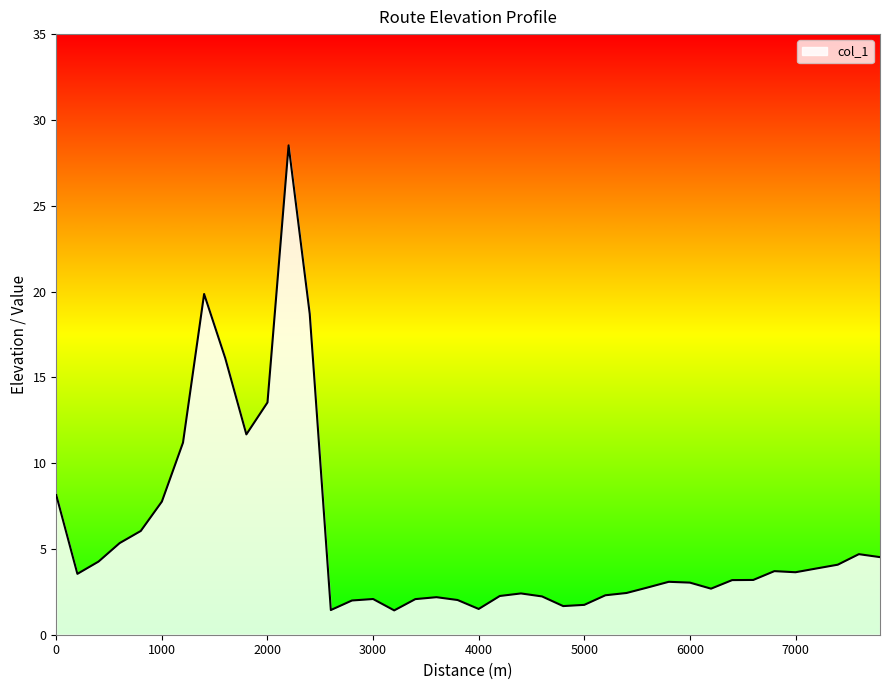

What is the difference between the maximum and minimum values?

27.1